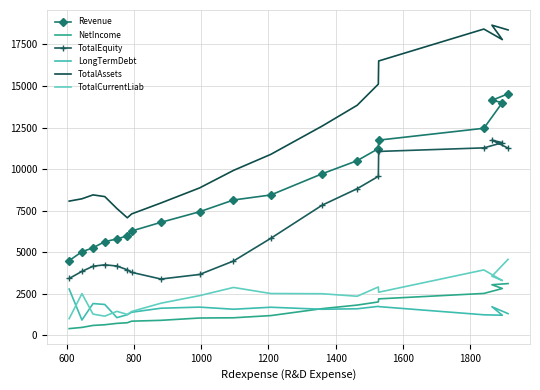

Is the value of TotalAssets at 11 greater than the value of LongTermDebt at 10?

Yes